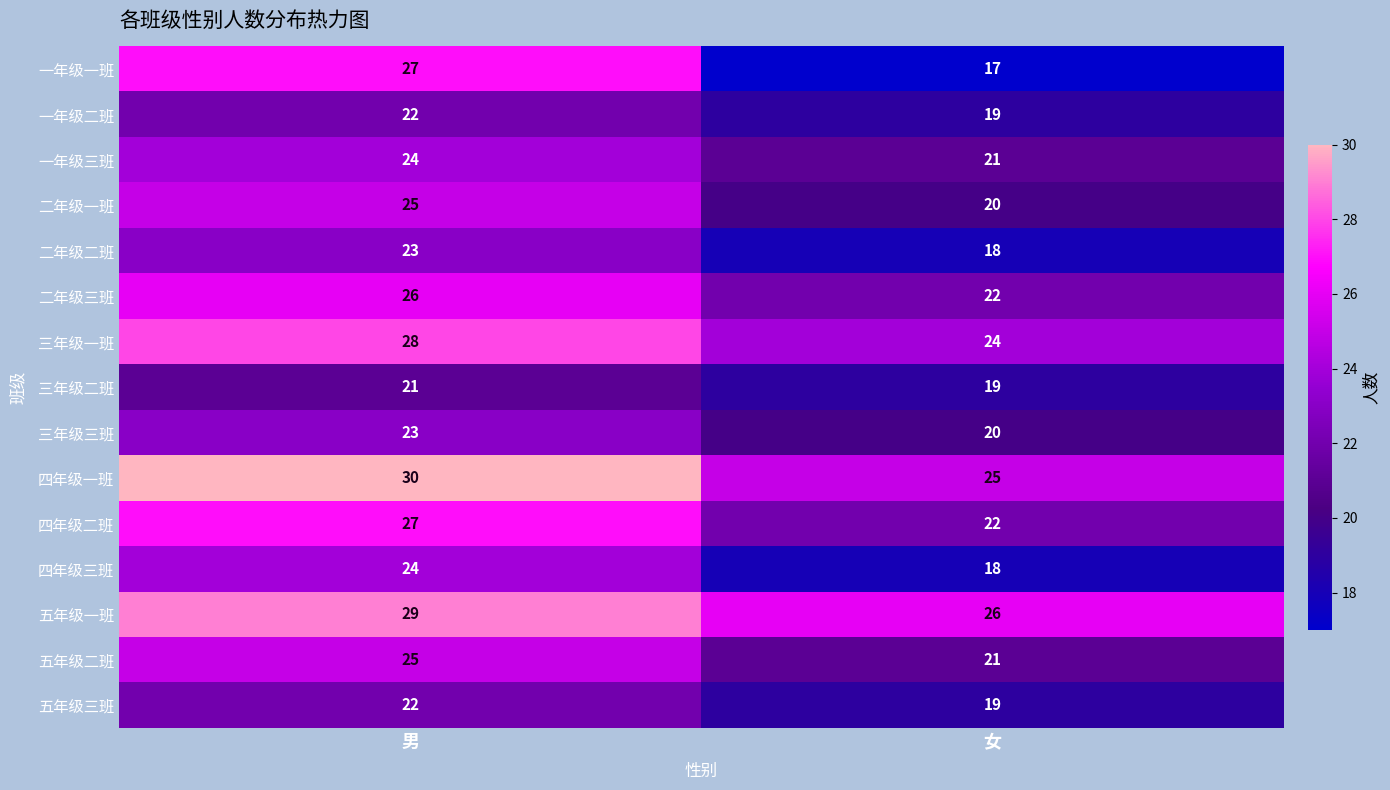

At which category is the sum across all series the highest?

男